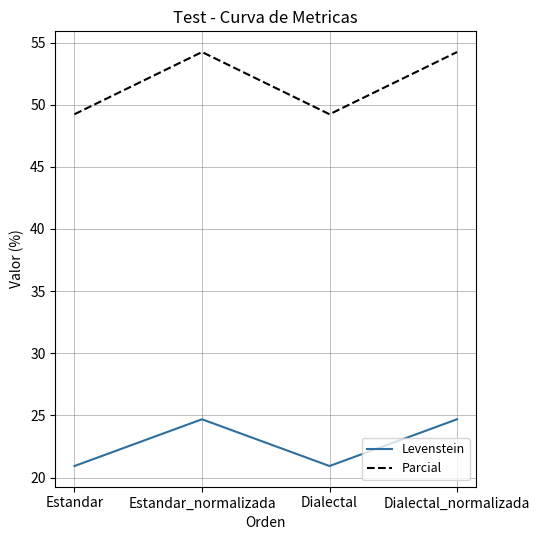

What are all the series names shown in the legend?

Levenstein, Parcial